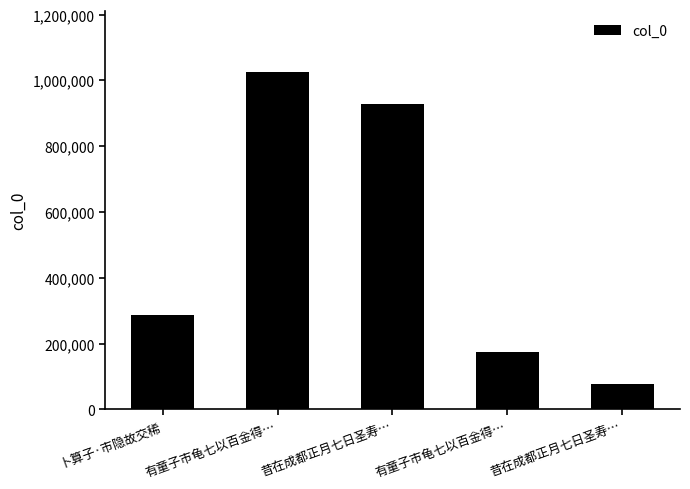

How many data points are less than 287252?

2